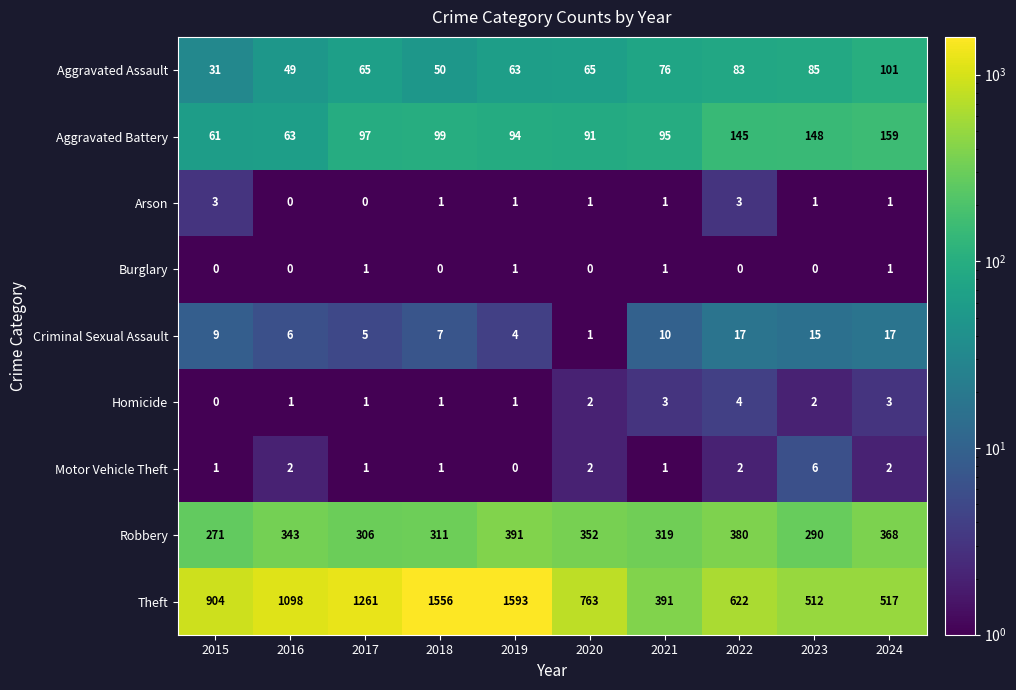

What is the difference between the maximum and second lowest values in the Arson series?

3